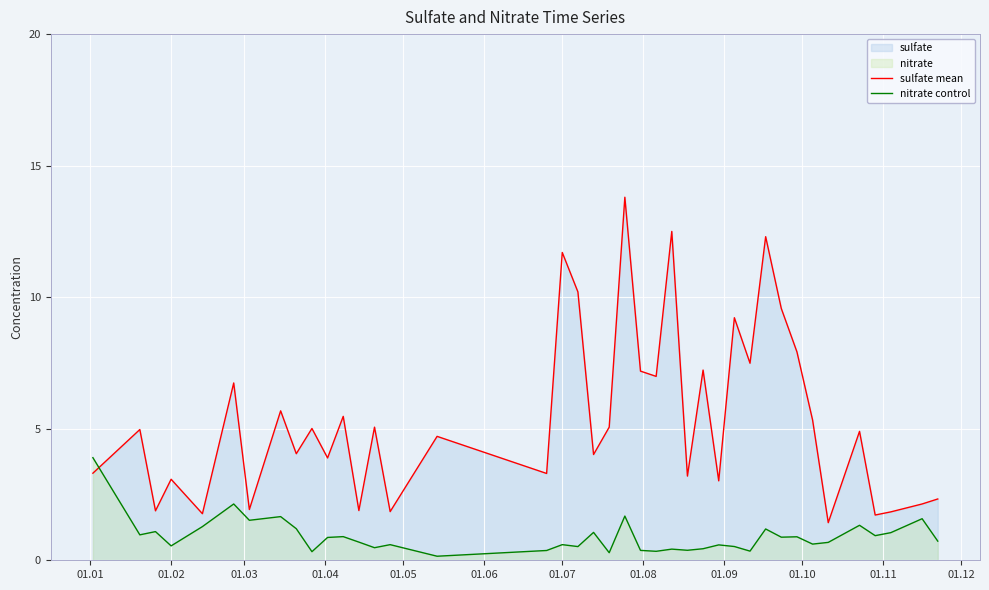

How many lines are shown in the chart?

2